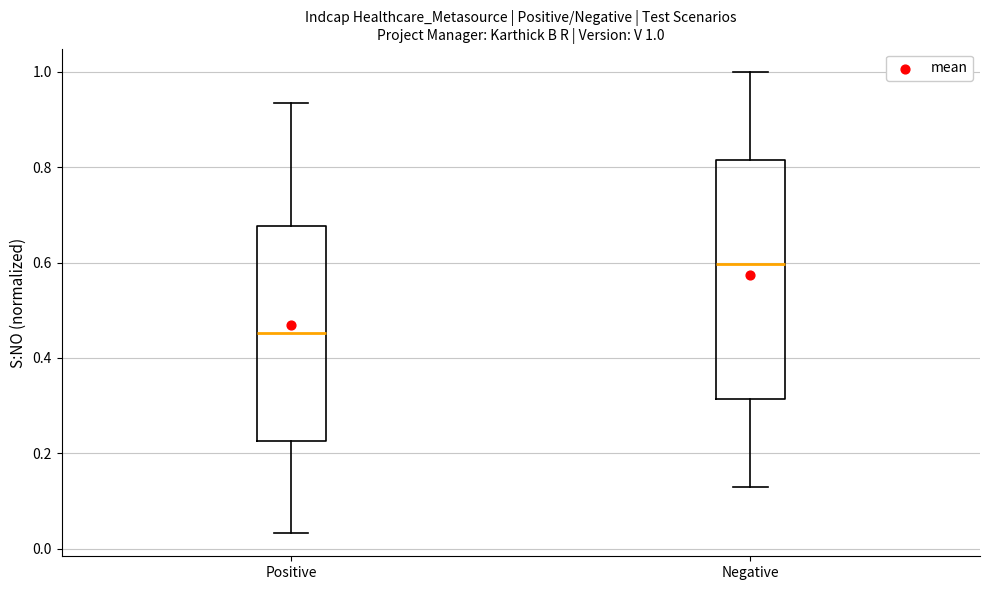

Which box's median line is the highest?

Negative